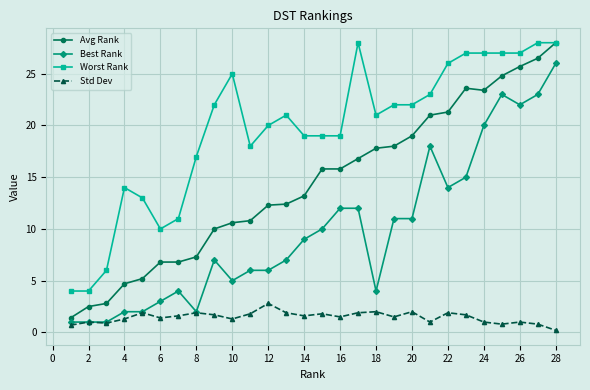

How many lines are shown in the chart?

4